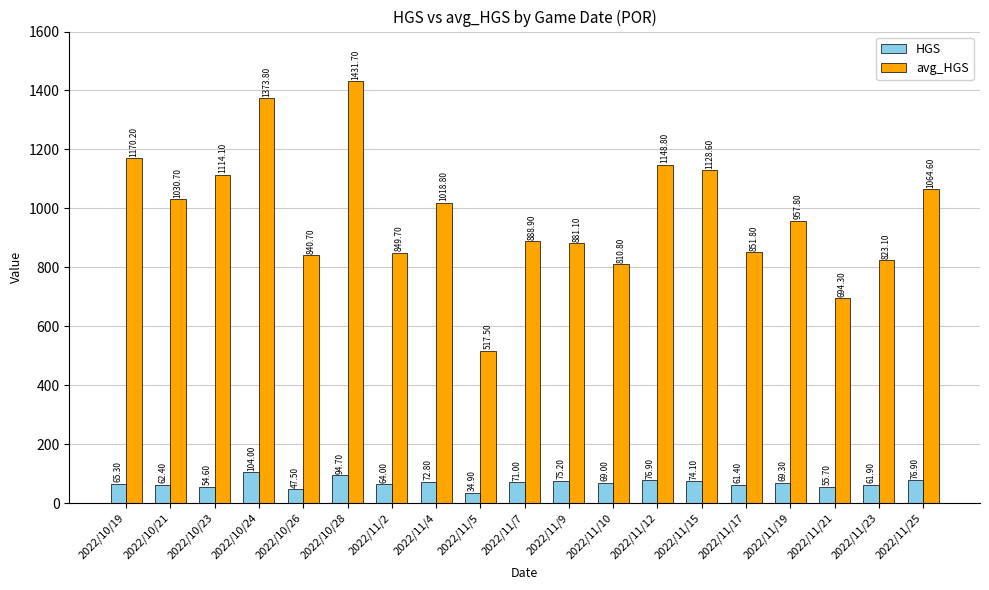

At which category is the sum across all series the highest?

2022/10/28